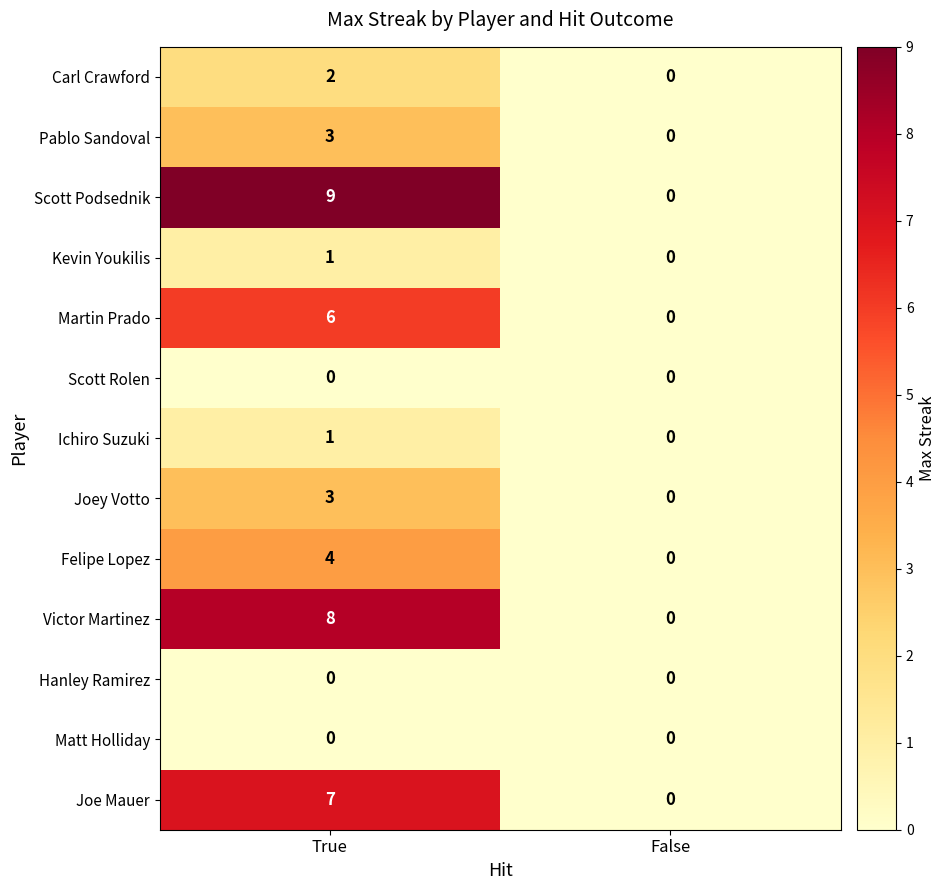

What is the average value of the Victor Martinez series?

4